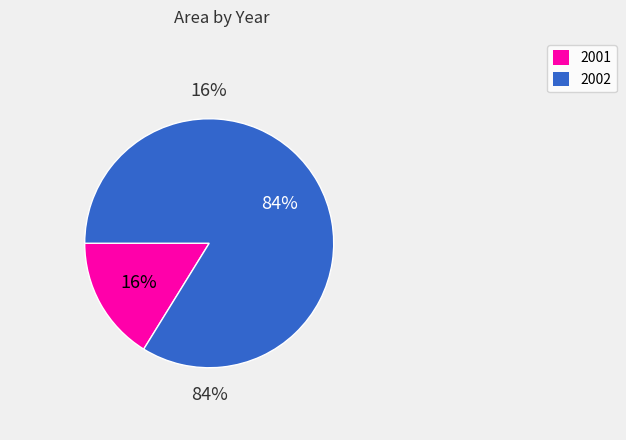

Which slice is the largest?

2002